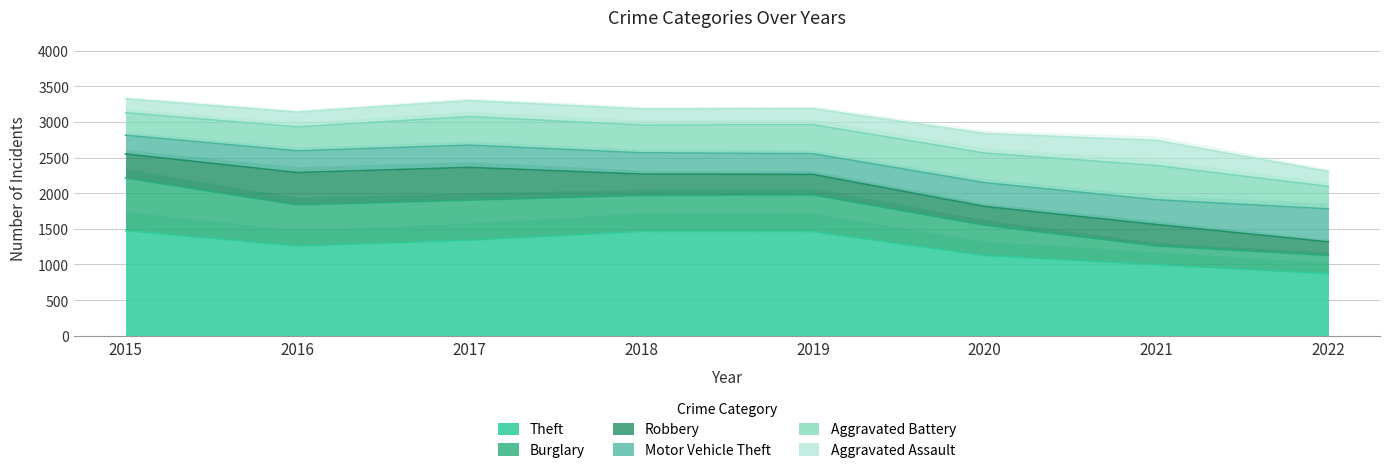

True or false: Theft and Robbery intersect in this chart.

False